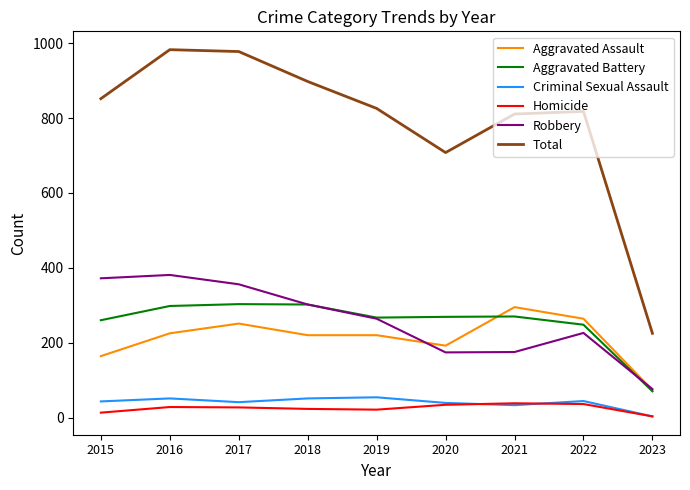

Does the chart have visible grid lines?

No